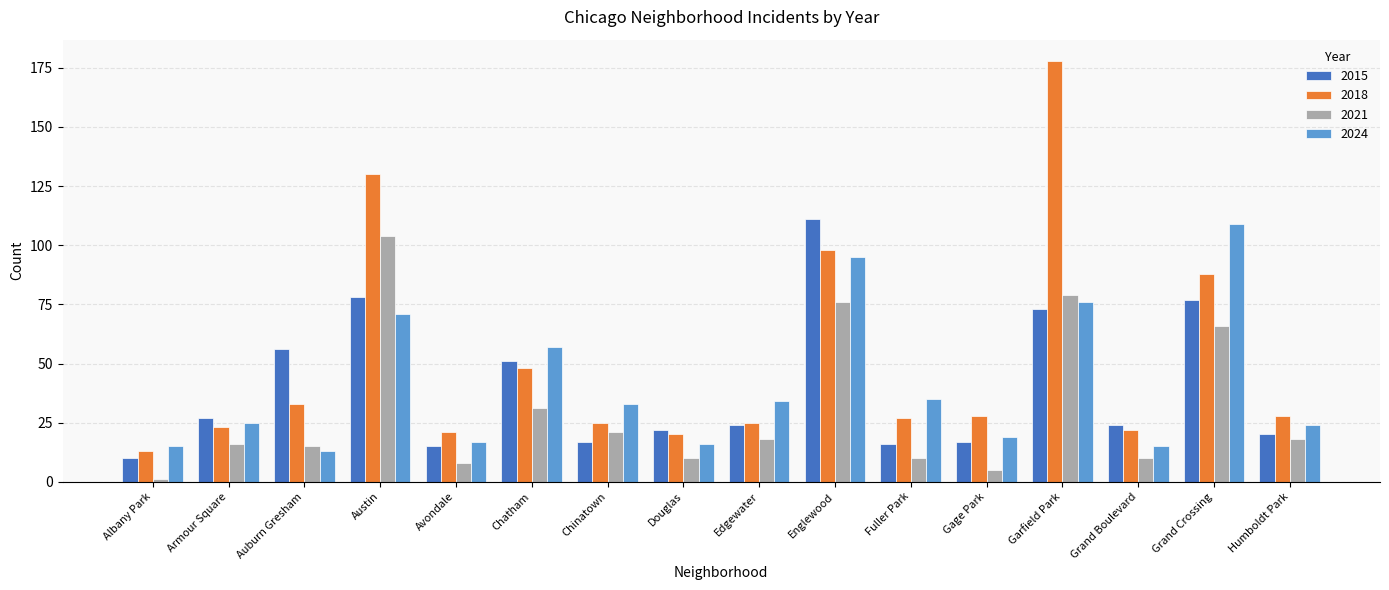

True or false: 2021 has a value of 18 at Humboldt Park.

True